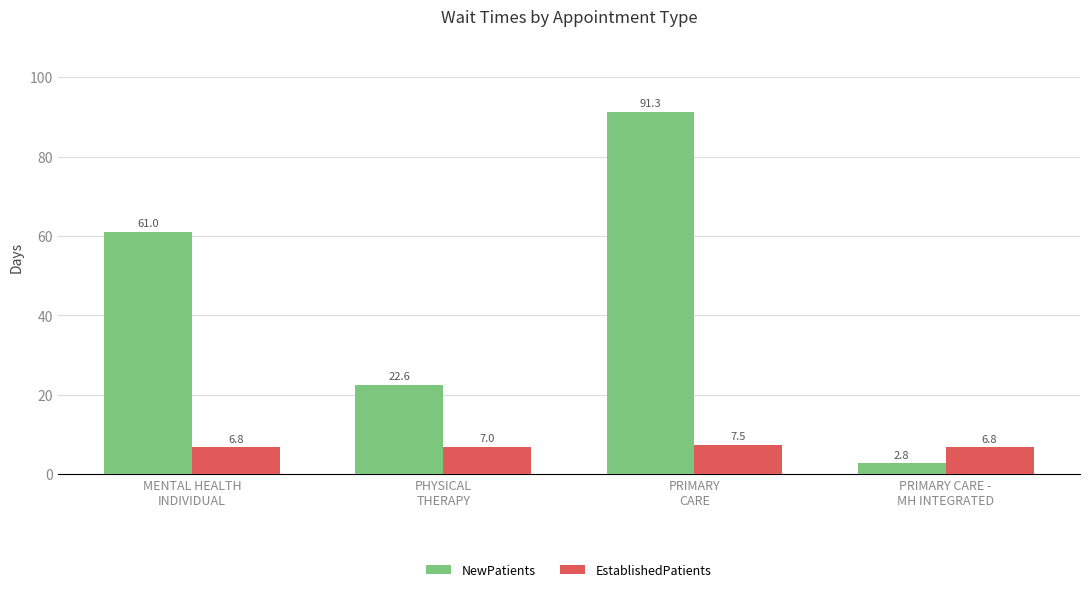

How many bars are there in total?

8